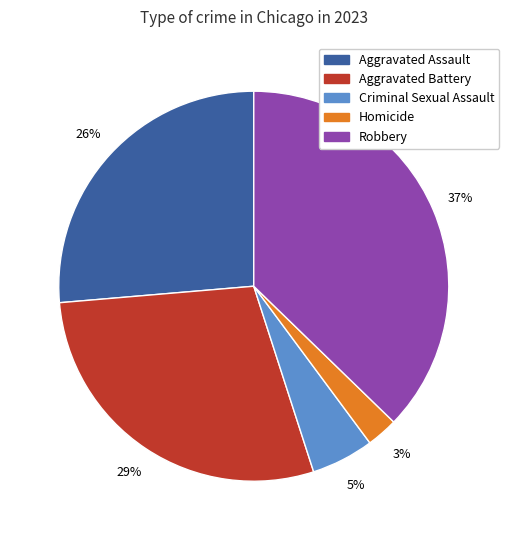

How many slices are in this pie chart?

5